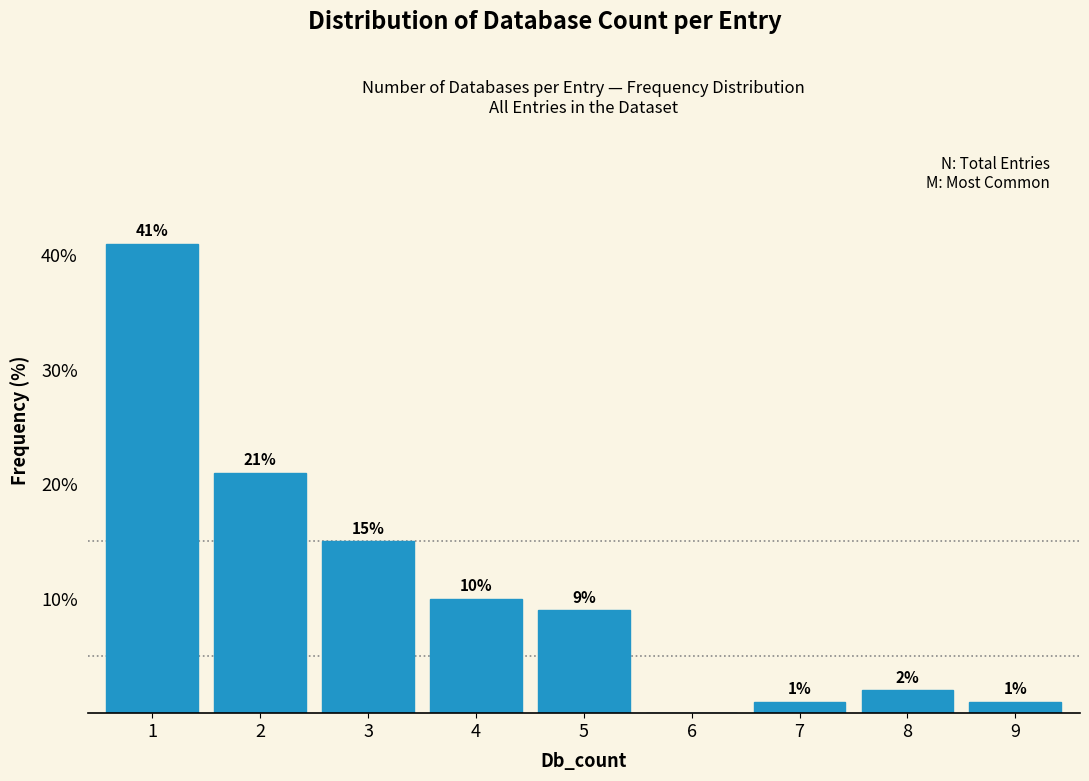

Over which range of the x-axis is the bar tallest?

0.5 to 1.5